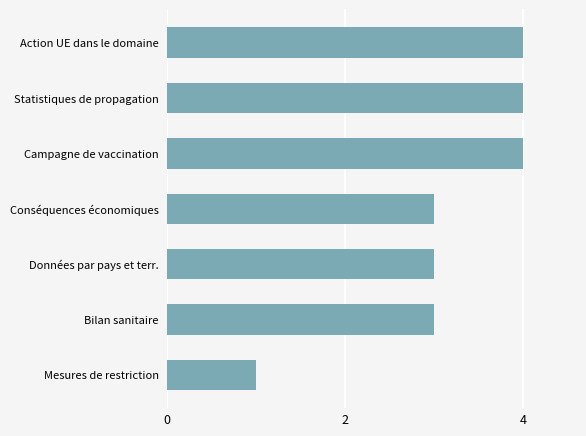

Which category has the lowest value across all series?

Mesures de restriction